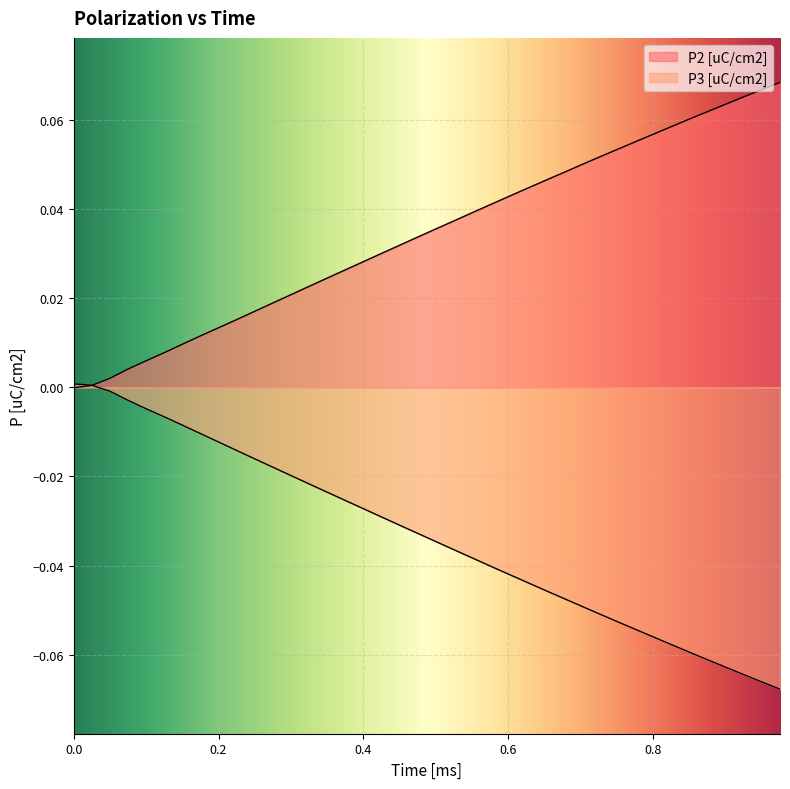

How many lines are shown in the chart?

2